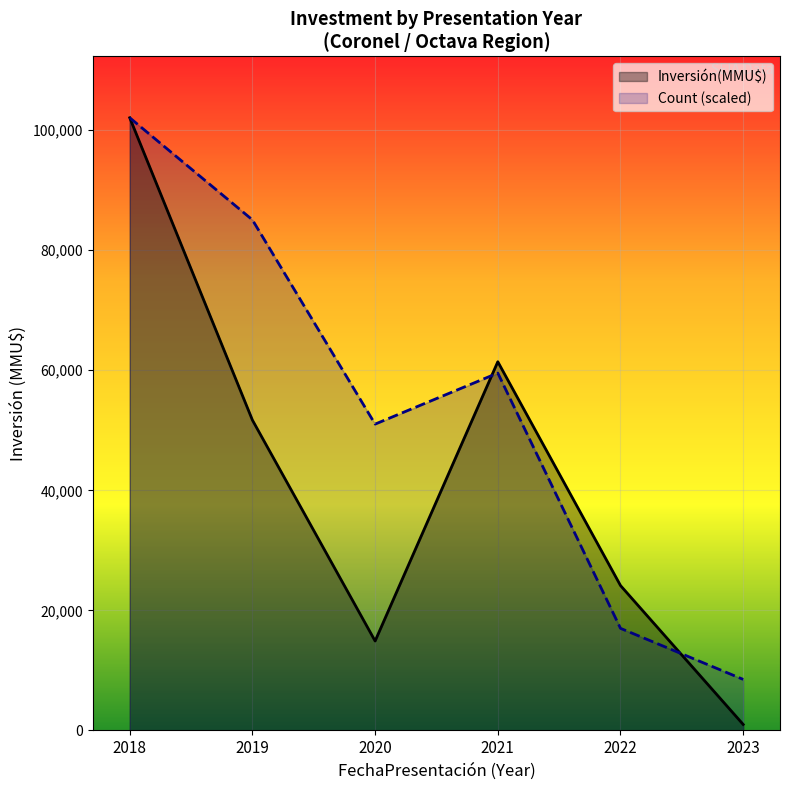

What is the difference between the second highest and second lowest values in the Count (scaled) series?

68044.0